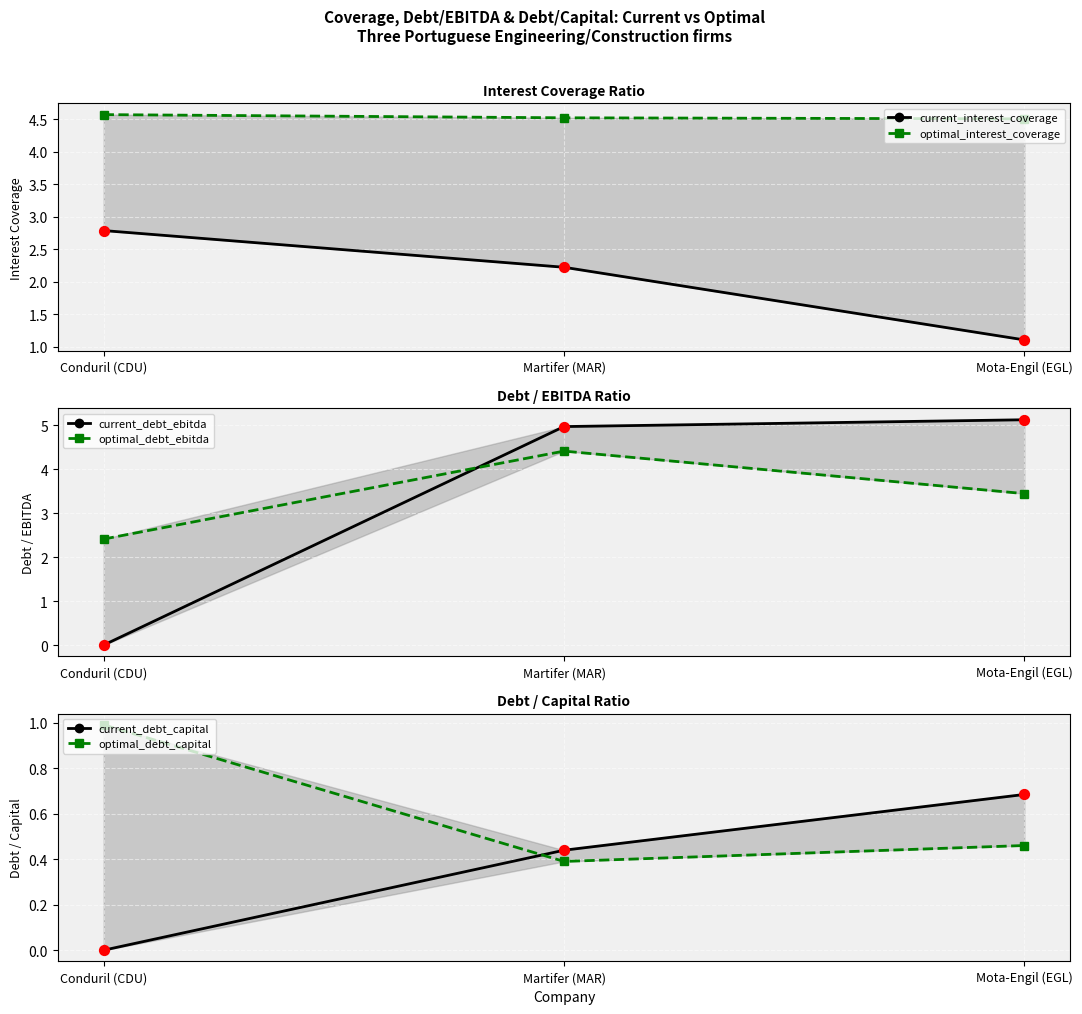

Which series reaches the maximum Y coordinate?

current_debt_ebitda